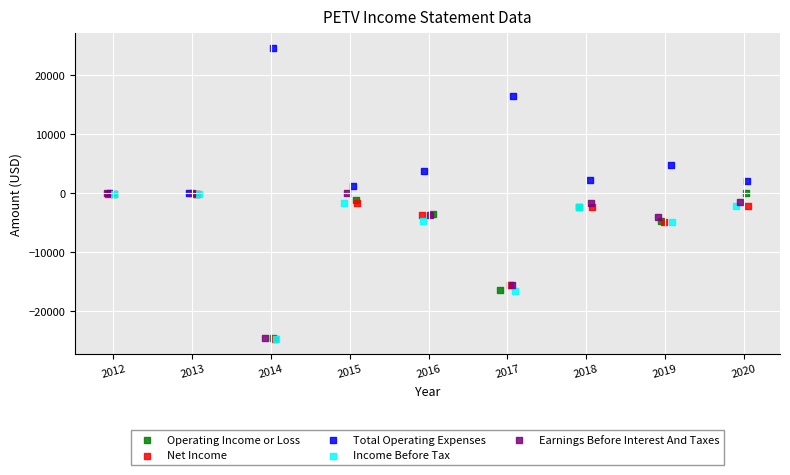

What are all the series names shown in the legend?

Operating Income or Loss, Net Income, Total Operating Expenses, Income Before Tax, Earnings Before Interest And Taxes